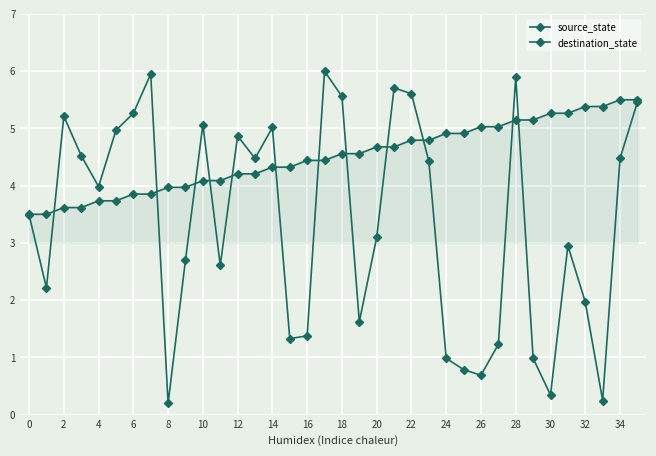

How many lines are shown in the chart?

2